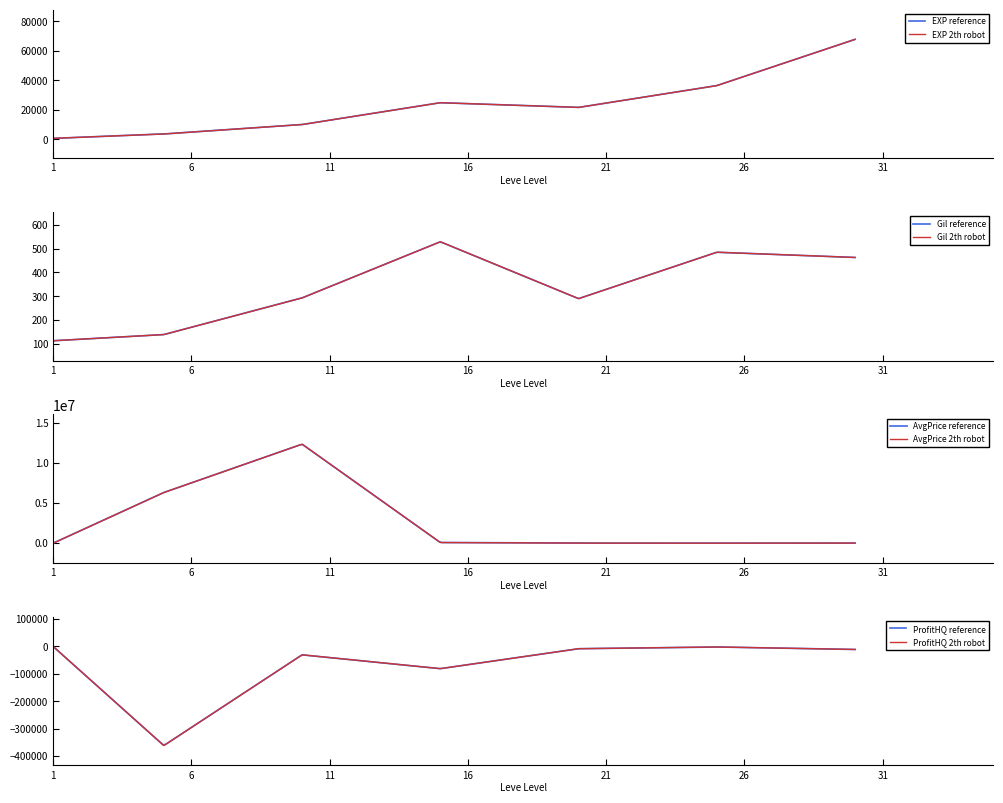

Which series has the largest range (max minus min)?

currentAveragePrice